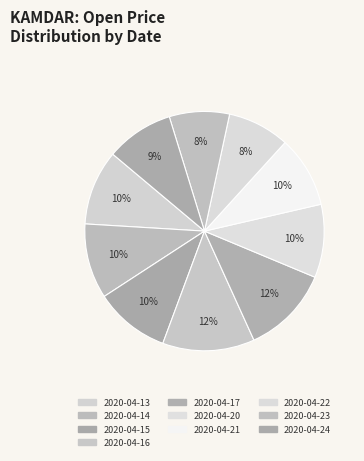

Count the number of slices in the pie.

10